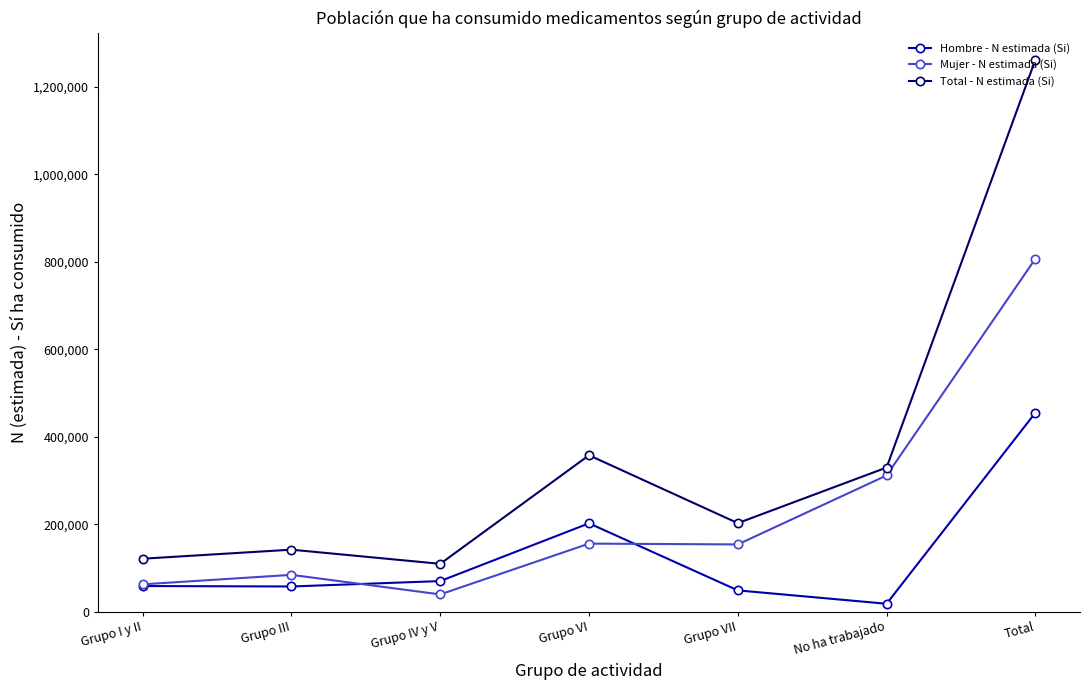

How many lines are shown in the chart?

3